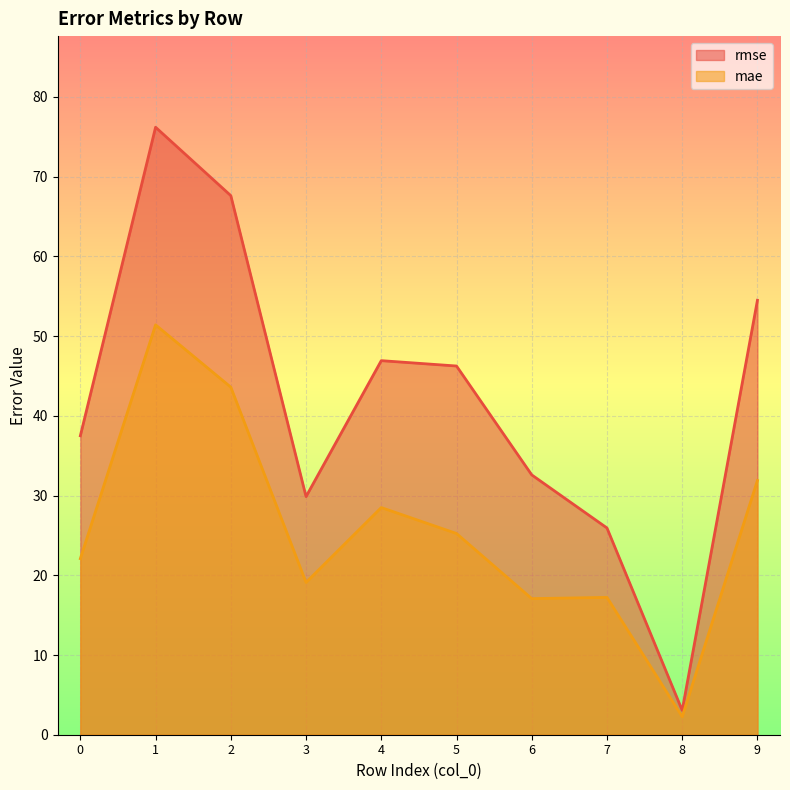

At which label does mae reach its minimum?

8